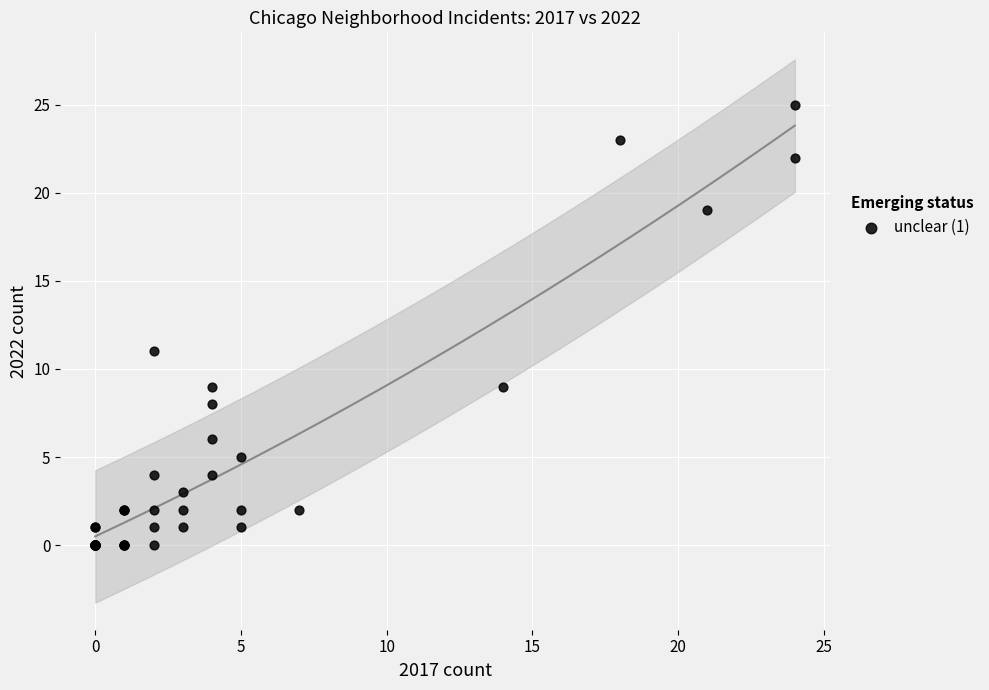

What Y value in the scatter plot is closest to 12?

11